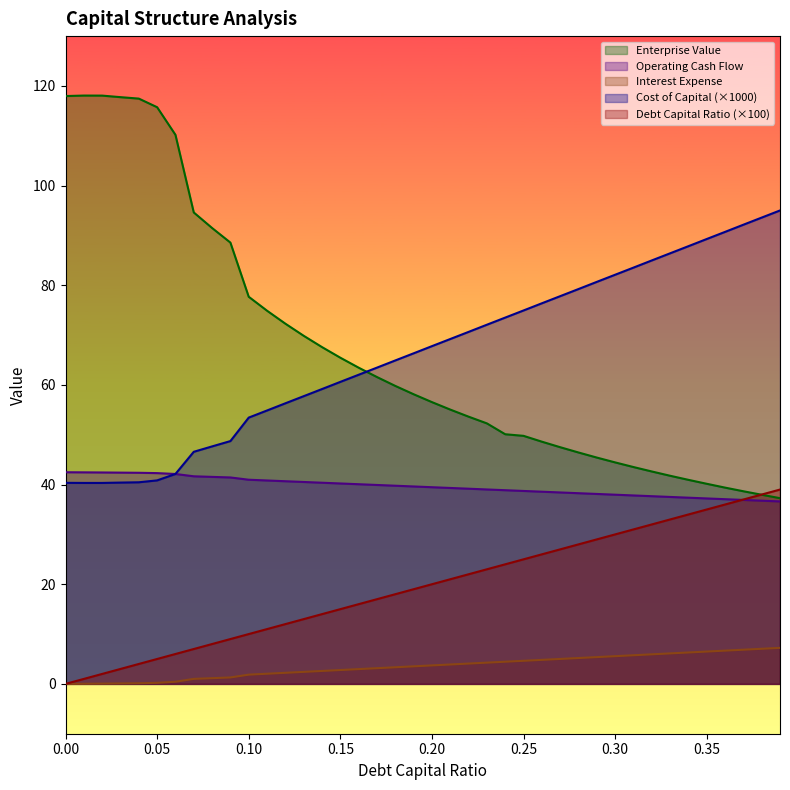

How many lines are shown in the chart?

5